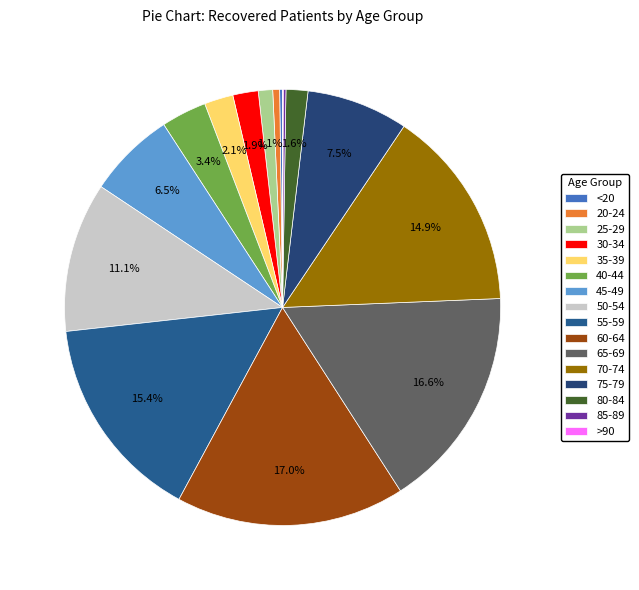

Is 35-39 the majority of the pie?

No